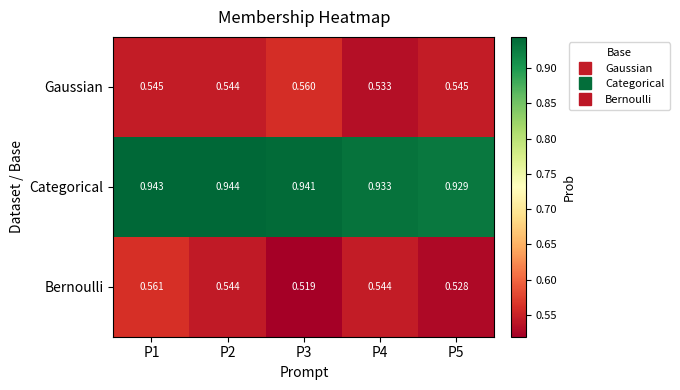

Which series changed the most between P2 and P5?

Bernoulli